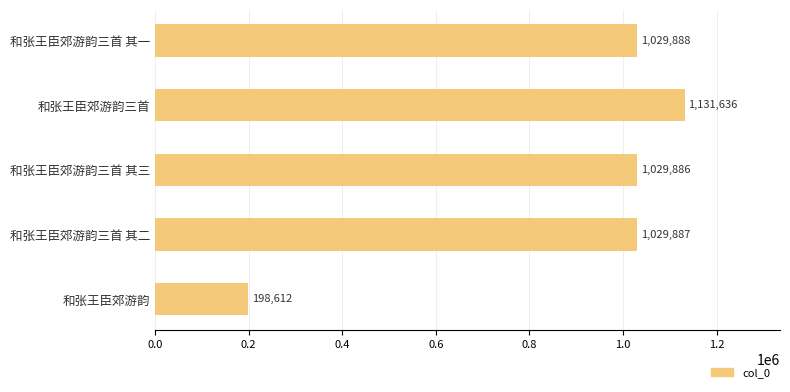

What is the minimum value shown in the chart?

198612